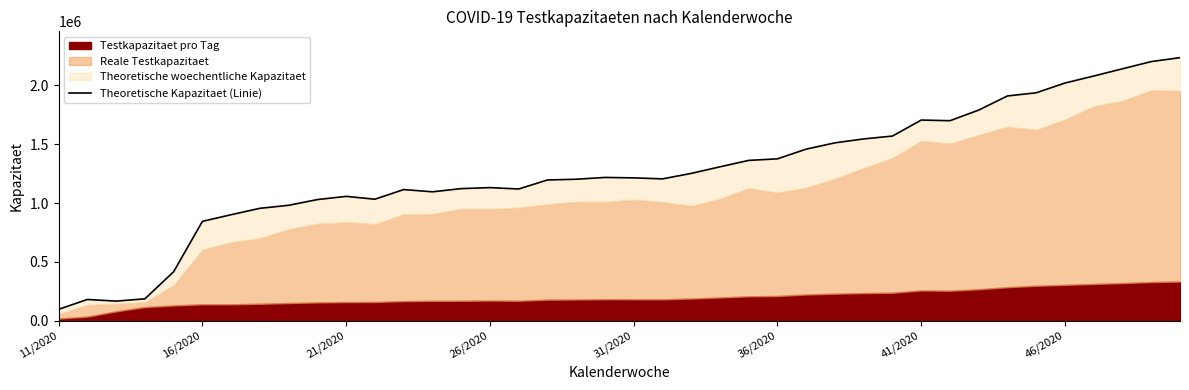

The chart shows a value of 715732 at 24. True or false?

False